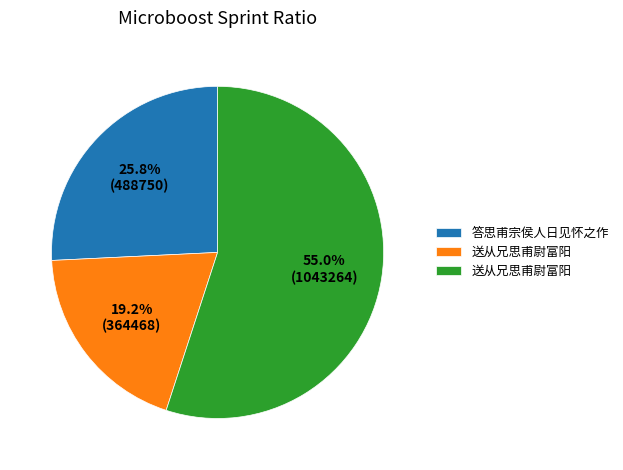

Count the number of slices in the pie.

3